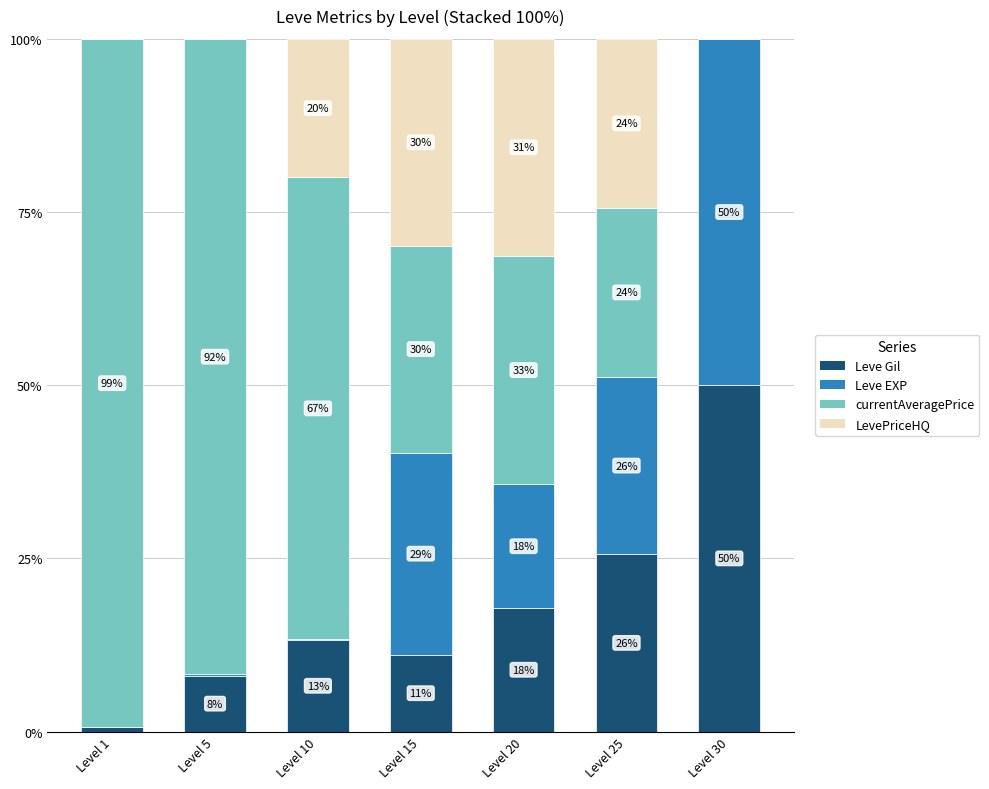

What are all the series names shown in the legend?

Leve Gil, Leve EXP, currentAveragePrice, LevePriceHQ